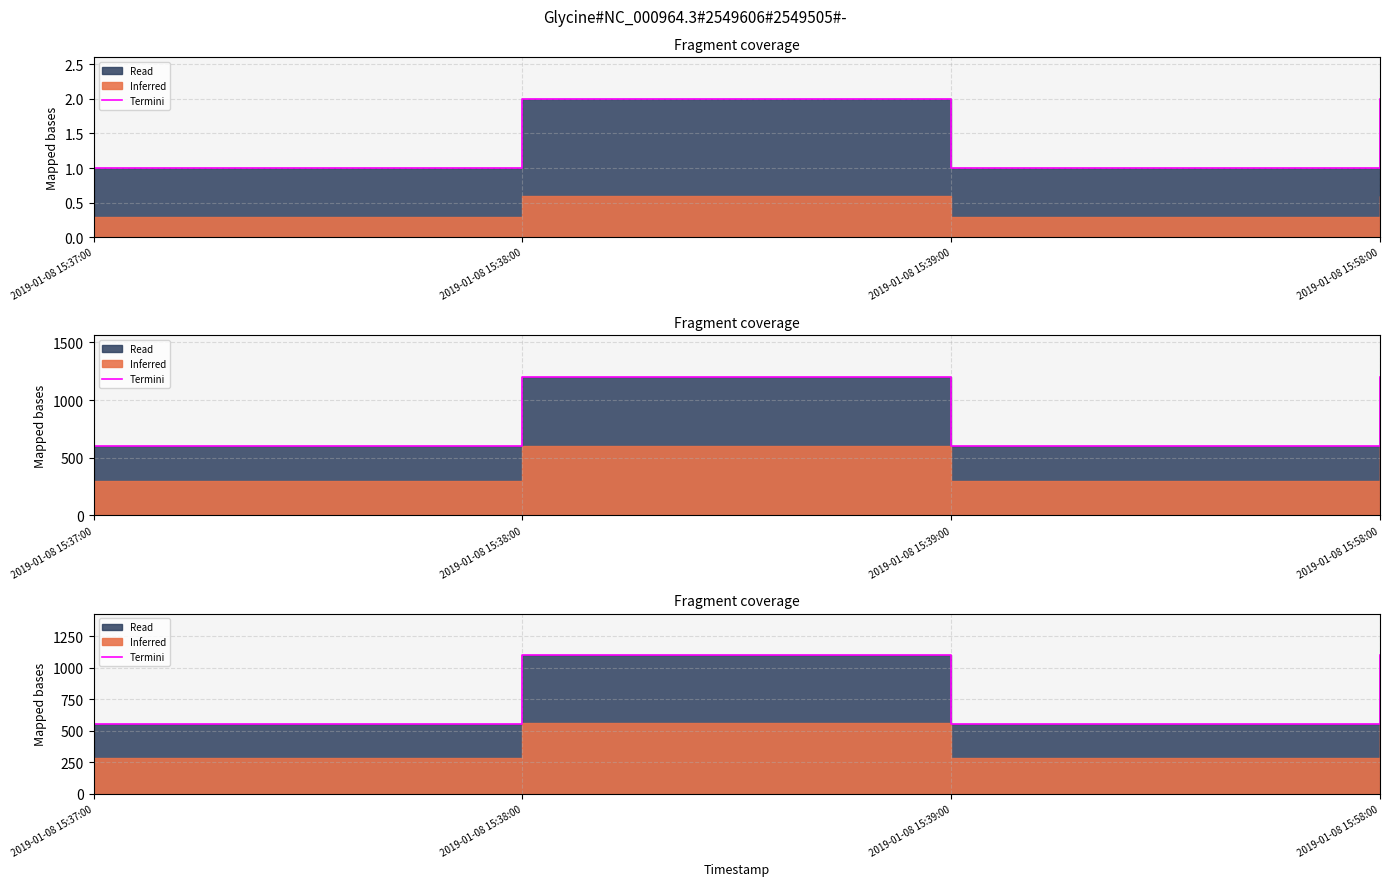

How many lines are shown in the chart?

1